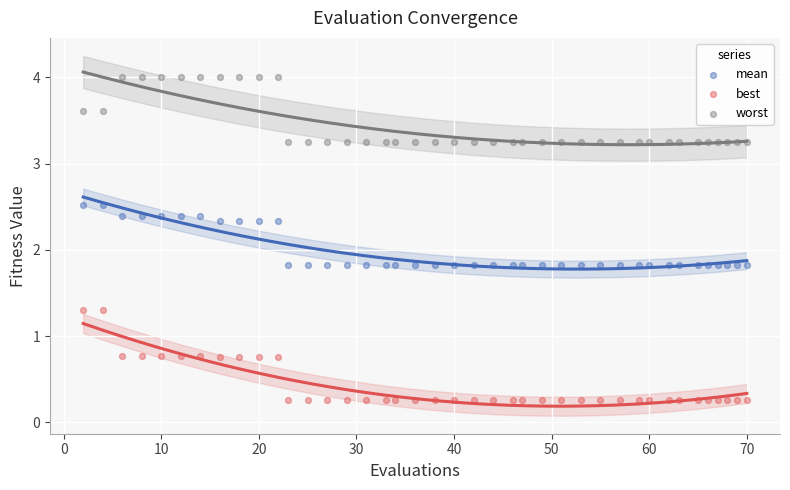

What are all the series names shown in the legend?

mean, best, worst